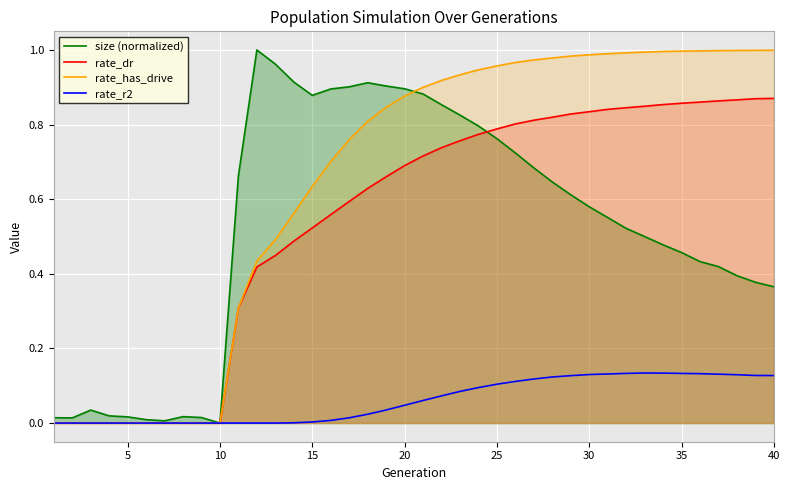

What is the value of the rate_has_drive point at the 27th from the left?

1.0